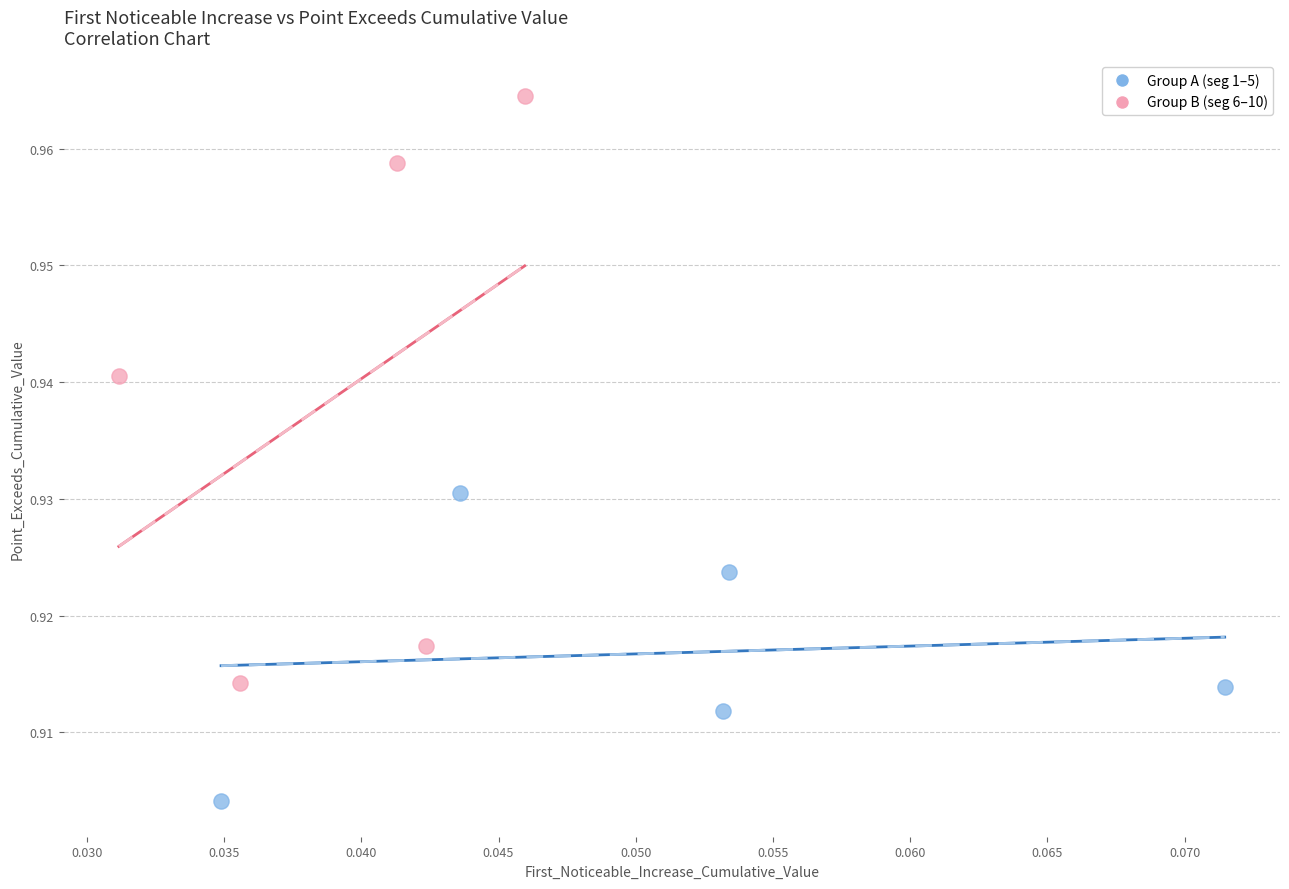

Which series contains the lowest Y value?

Group A (seg 1–5)